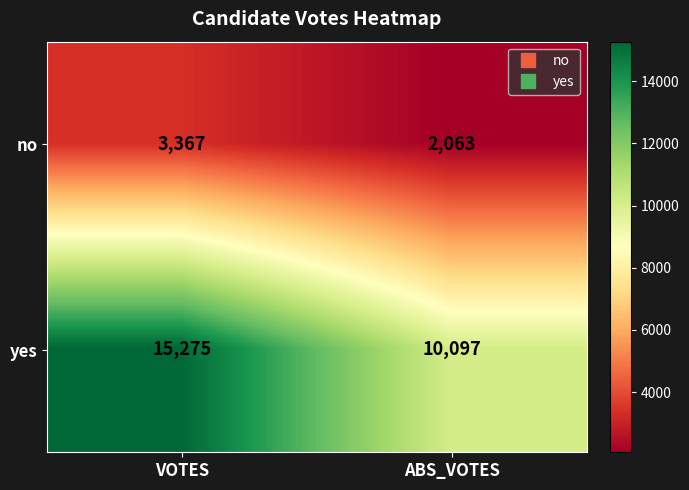

Which label corresponds to the smallest value in the chart?

ABS_VOTES